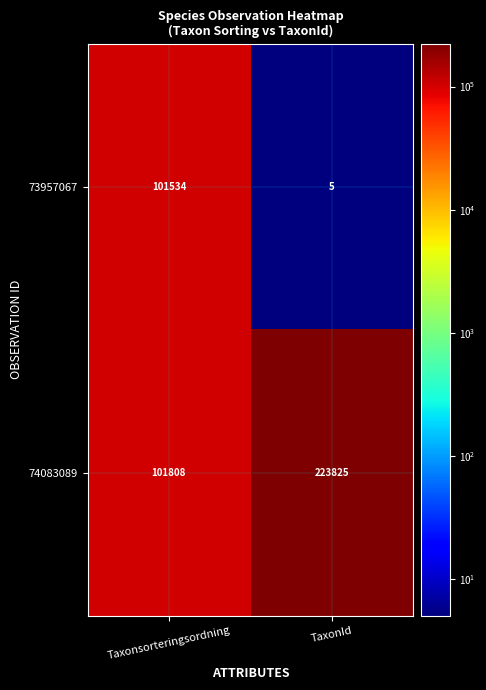

Reading right to left, list all the values displayed in this chart.

73957067: TaxonId=5	Taxonsorteringsordning=101534
74083089: TaxonId=223825	Taxonsorteringsordning=101808